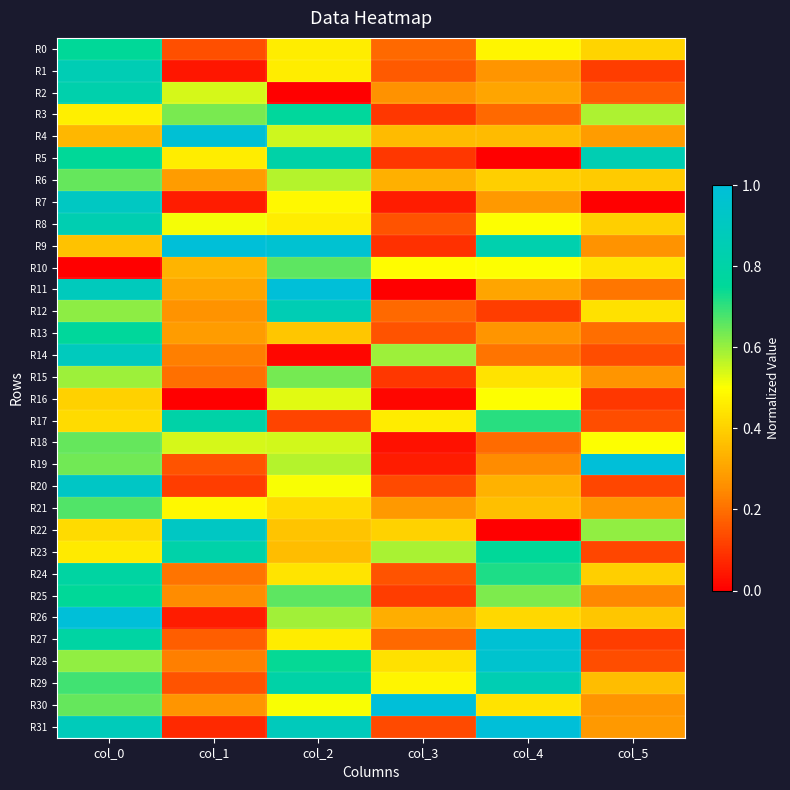

At how many categories does at least one series exceed 0?

6